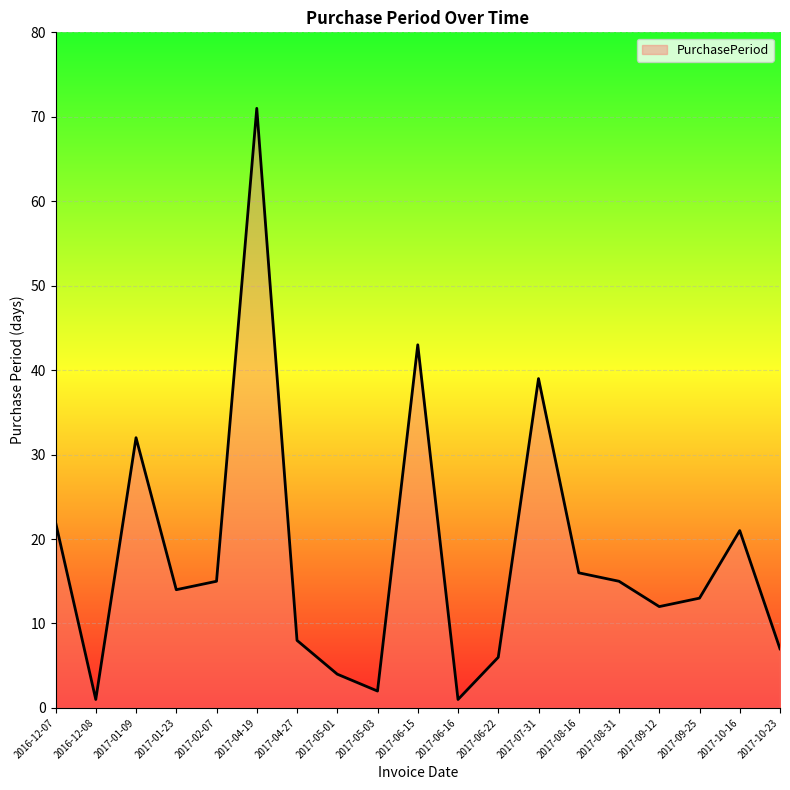

True or false: the data has more than 0 interior local peaks.

True